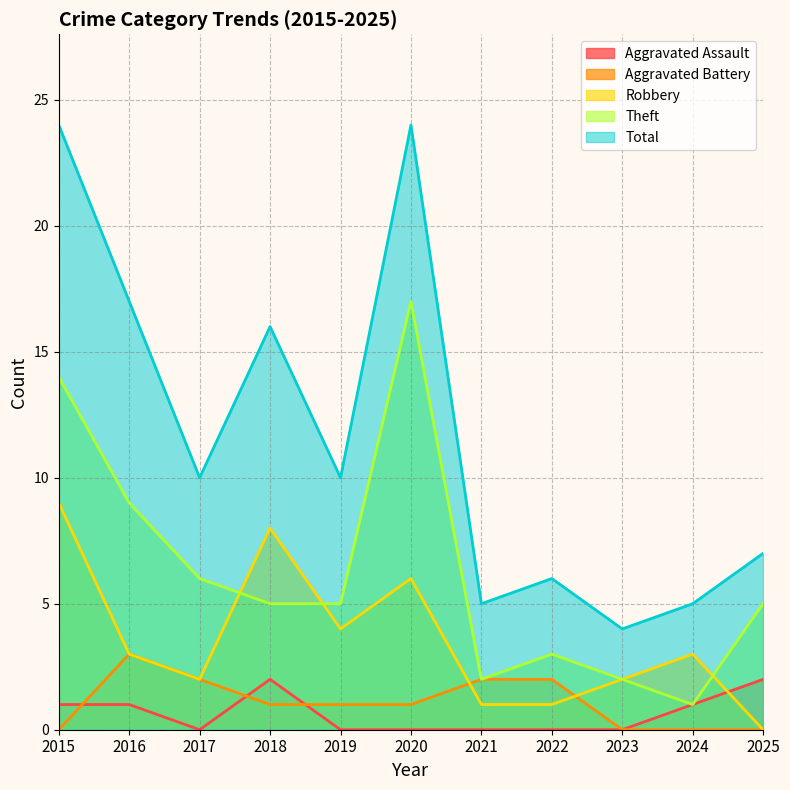

True or false: Aggravated Assault and Aggravated Battery intersect in this chart.

True